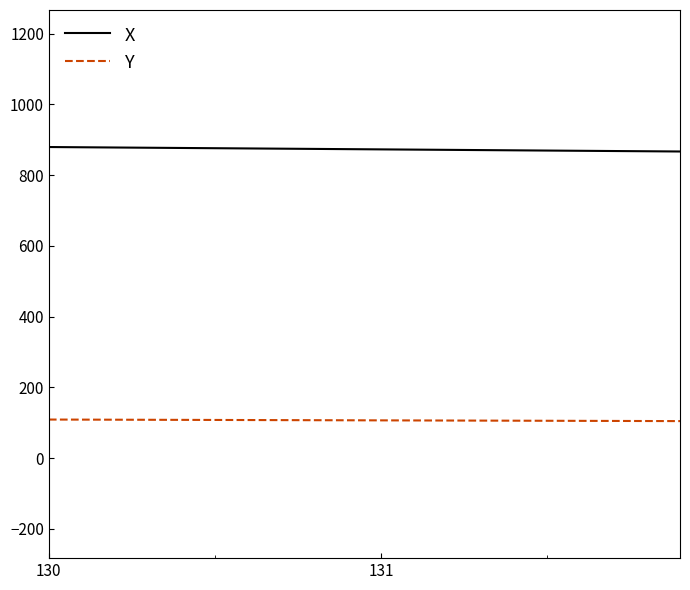

Which series has the largest total across all categories?

X